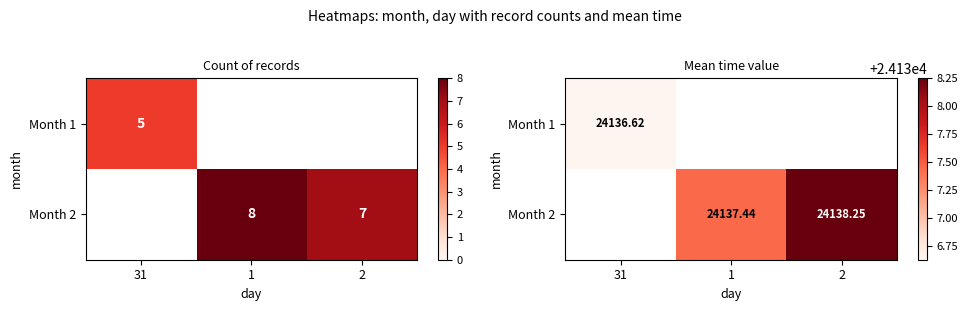

At which label does Month 2 first exceed 24137?

1